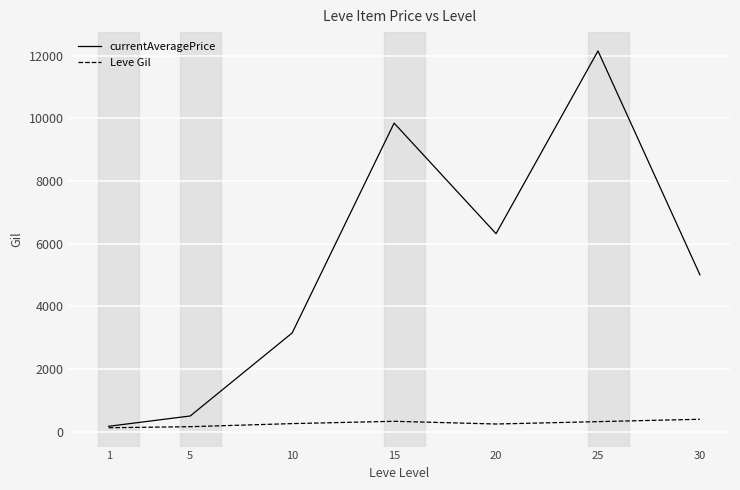

How many lines are shown in the chart?

2